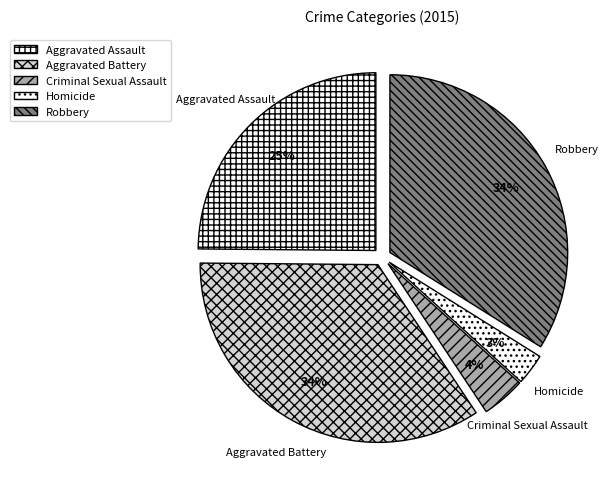

What percentage is the Criminal Sexual Assault slice, to the nearest percent?

4%